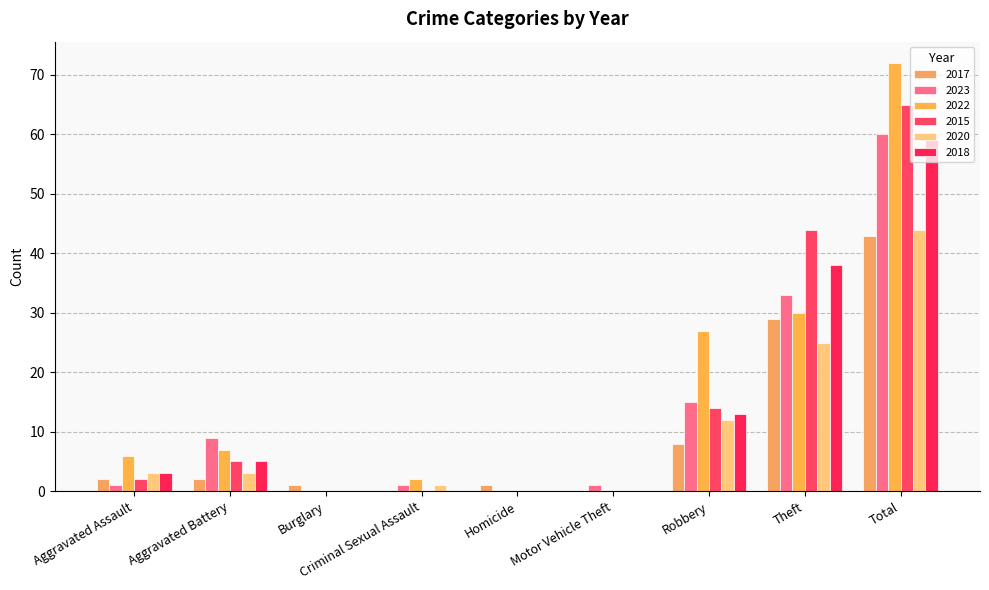

How many categories are shown in the chart?

9